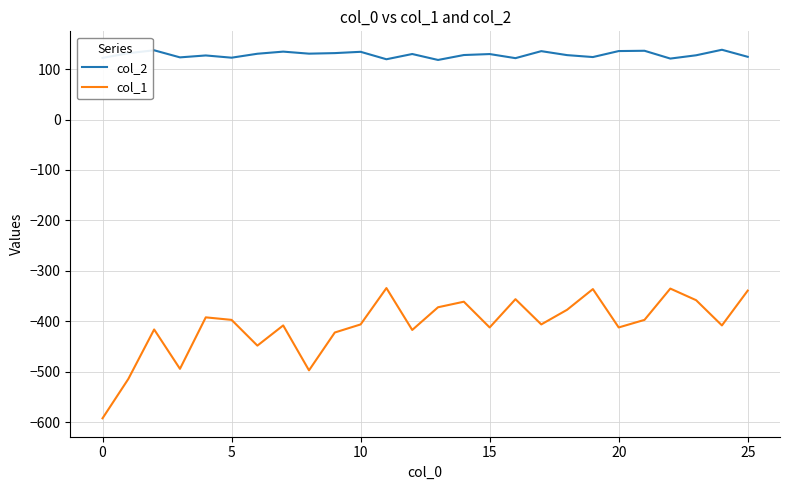

What is the difference between the maximum and minimum values in the col_2 series?

20.2